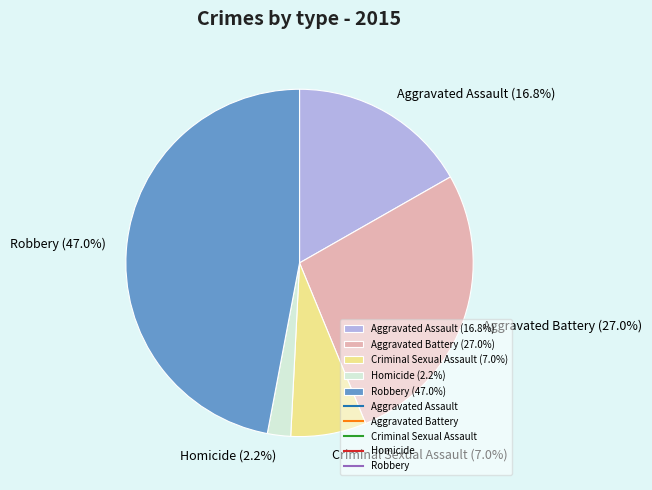

To the nearest percent, what portion does Homicide represent?

2%